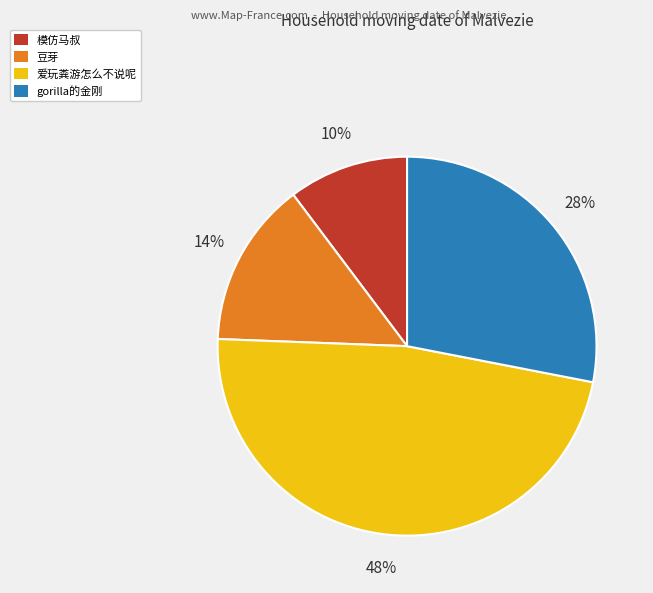

Is there a majority slice in this chart?

No